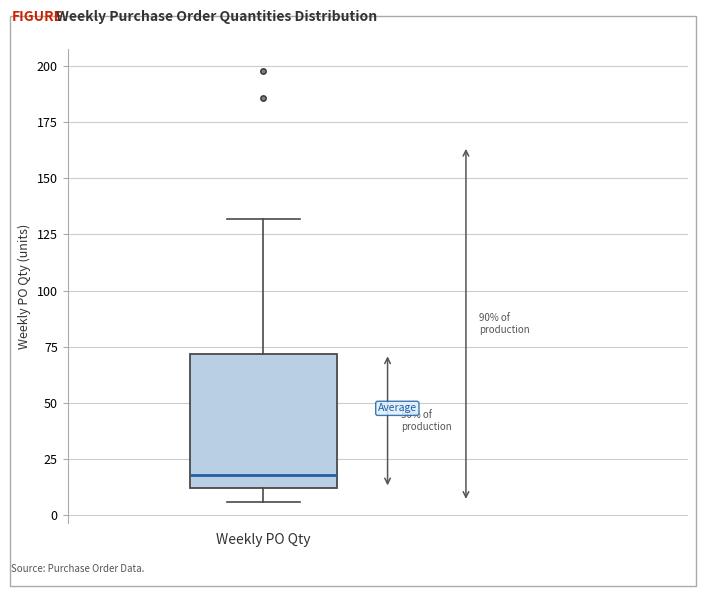

Transcribe this box plot: give where the median line is, the range the box spans, and where the two whiskers end, as read against the y-axis. The values are not printed on the chart, so give them approximately, as read against the axis.

median 20, box 10 to 70, whiskers 5 to 130